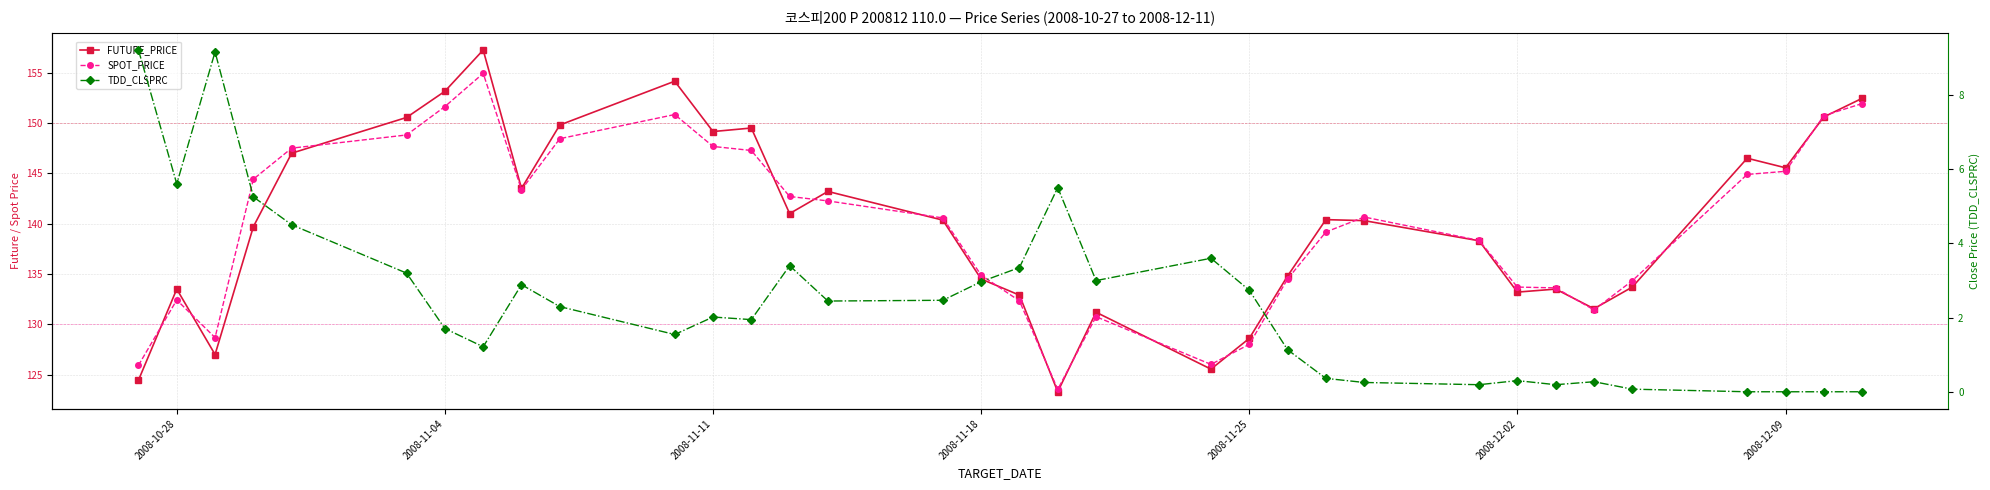

What is the difference between the second highest and second lowest values in the FUTURE_PRICE series?

29.7